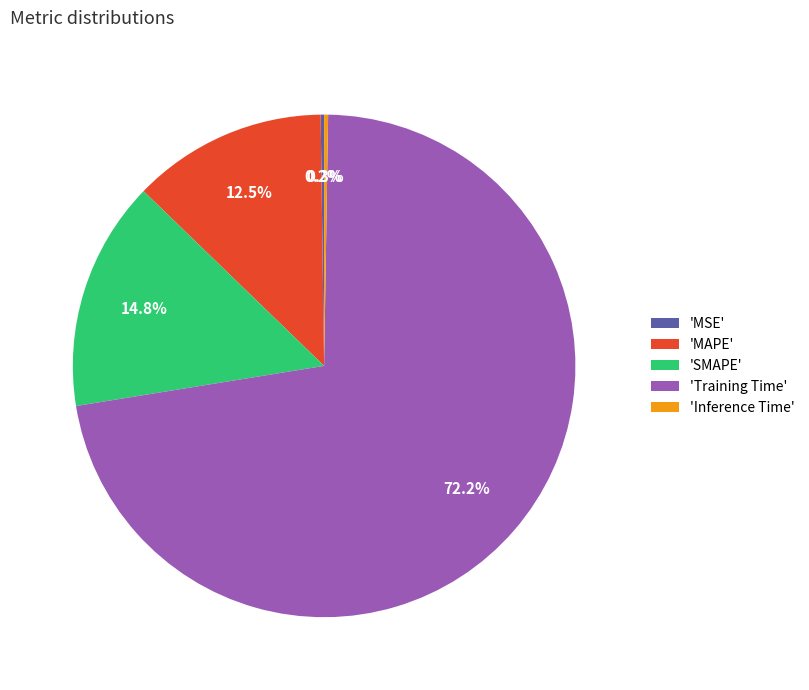

Which category has the biggest portion of the pie?

'Training Time'